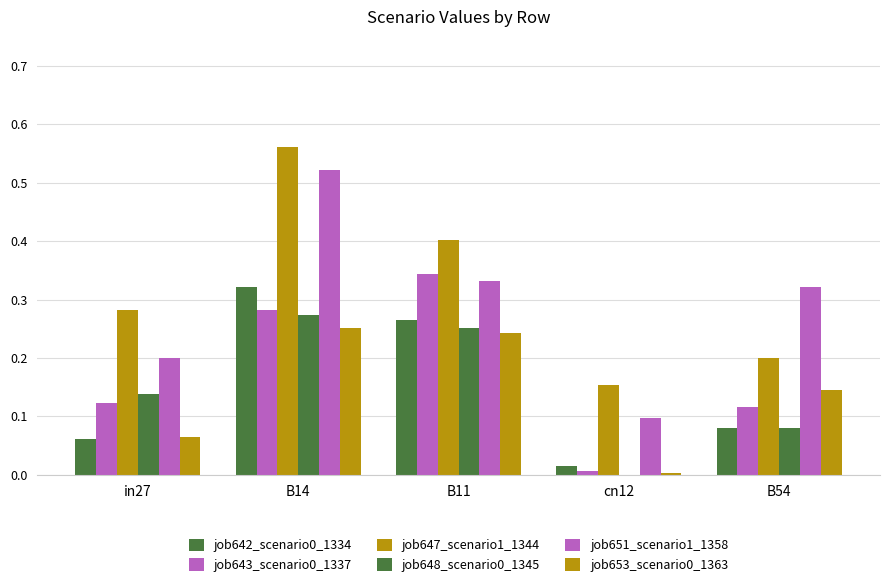

Read the job642_scenario0_1334 value at B14.

0.3